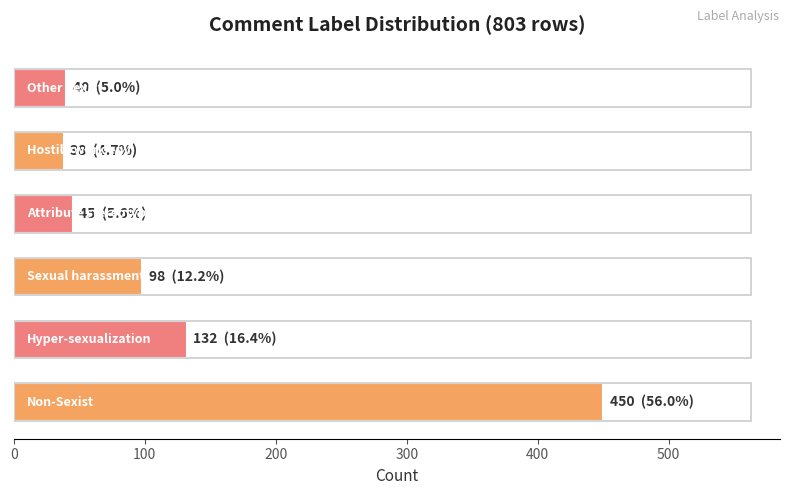

What is the average value?

134